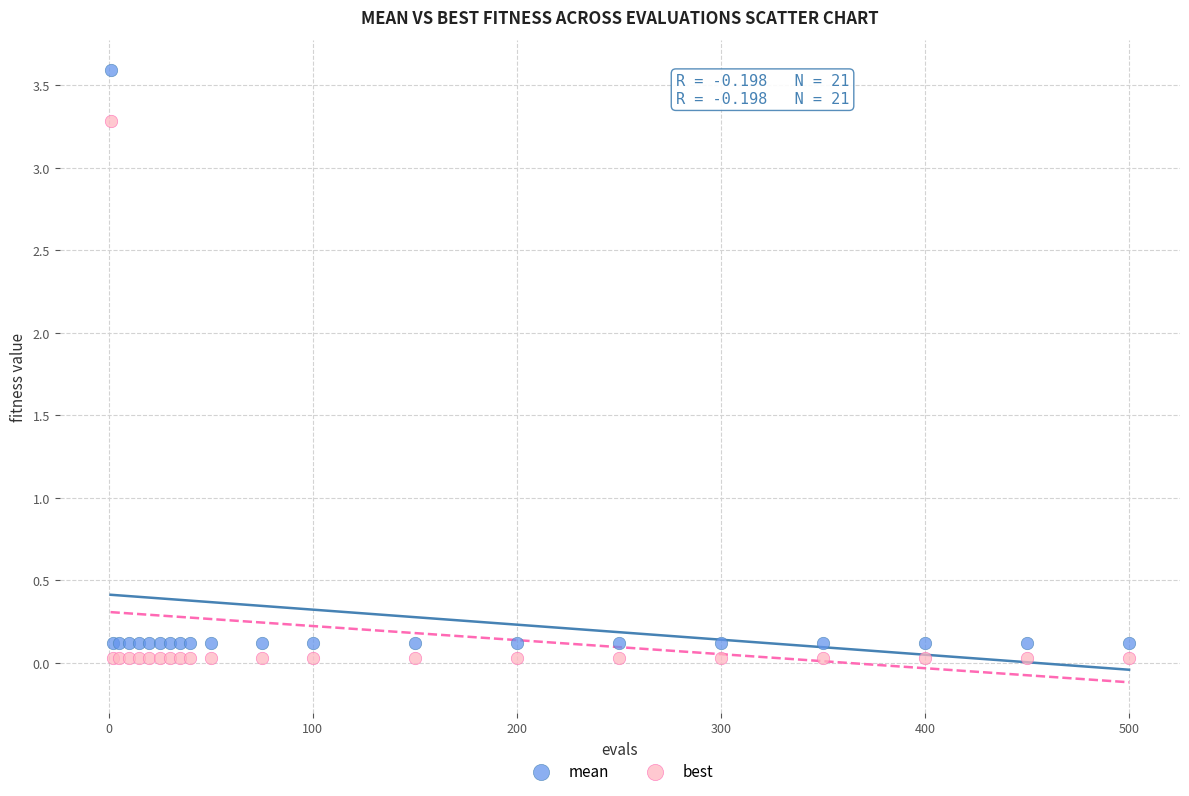

Which series reaches the maximum Y coordinate?

mean